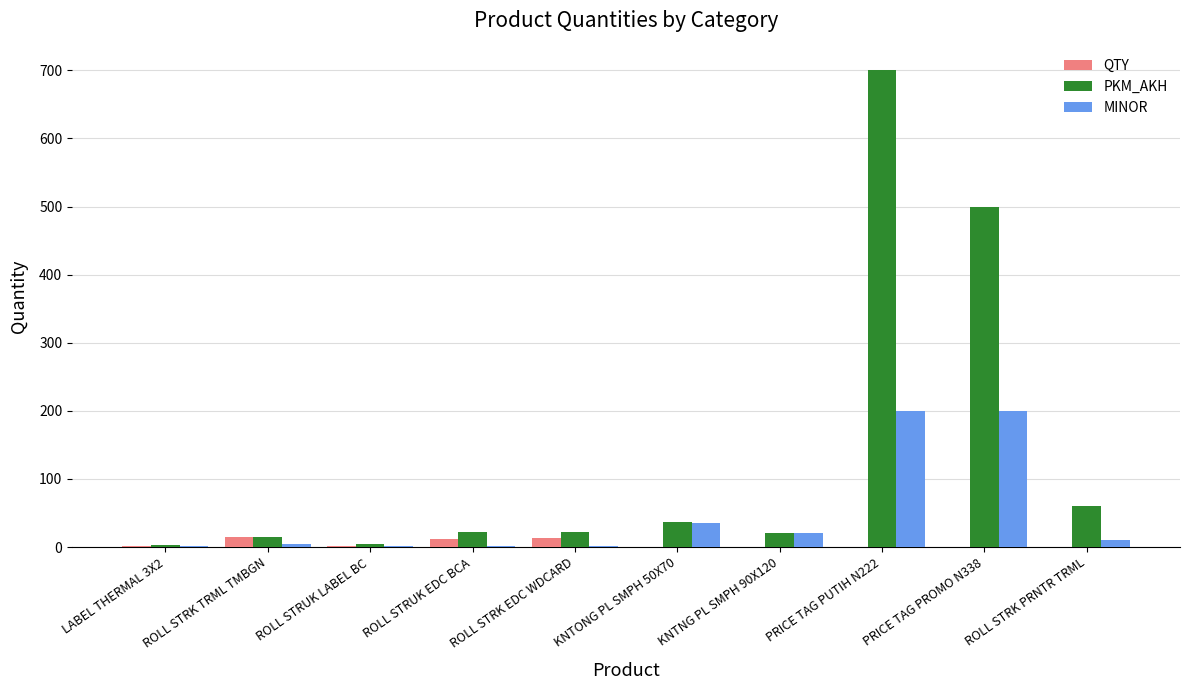

What are all the series names shown in the legend?

QTY, PKM_AKH, MINOR